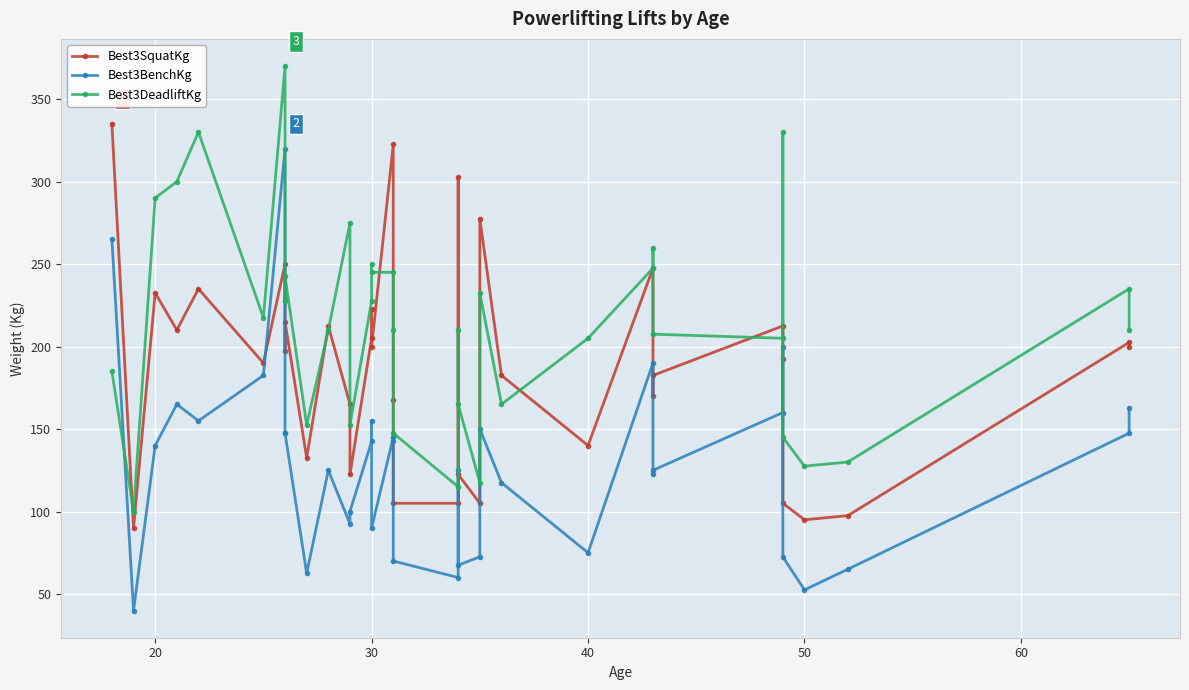

Which series has the largest total across all categories?

Best3DeadliftKg